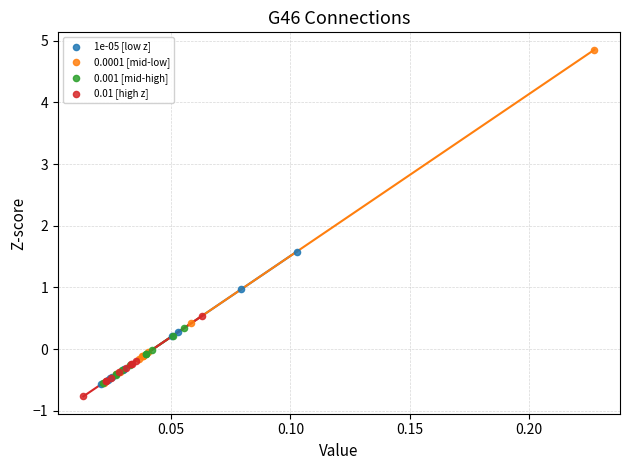

Which series has the largest Y range (max minus min)?

0.0001 [mid-low]